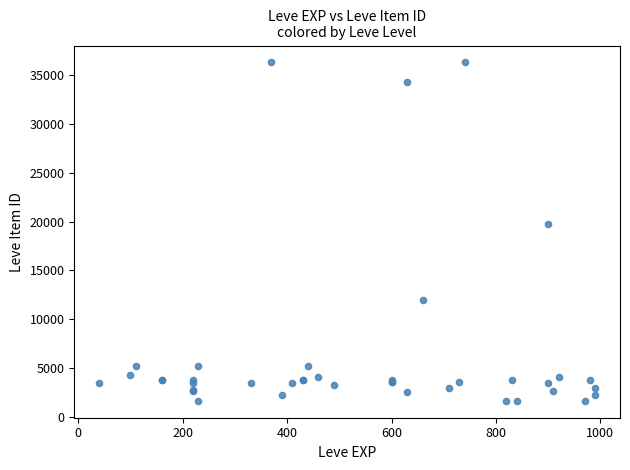

What Y value in the scatter plot is closest to 18967?

19744